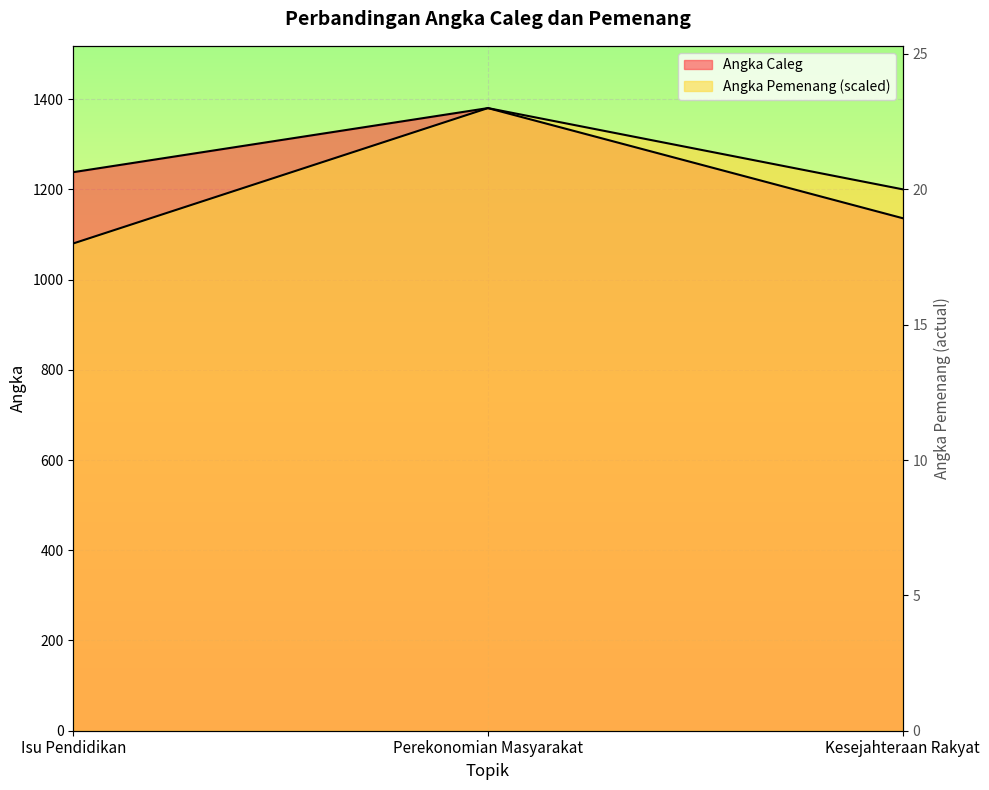

Is it true that Angka Caleg equals 1136 at Kesejahteraan Rakyat?

True